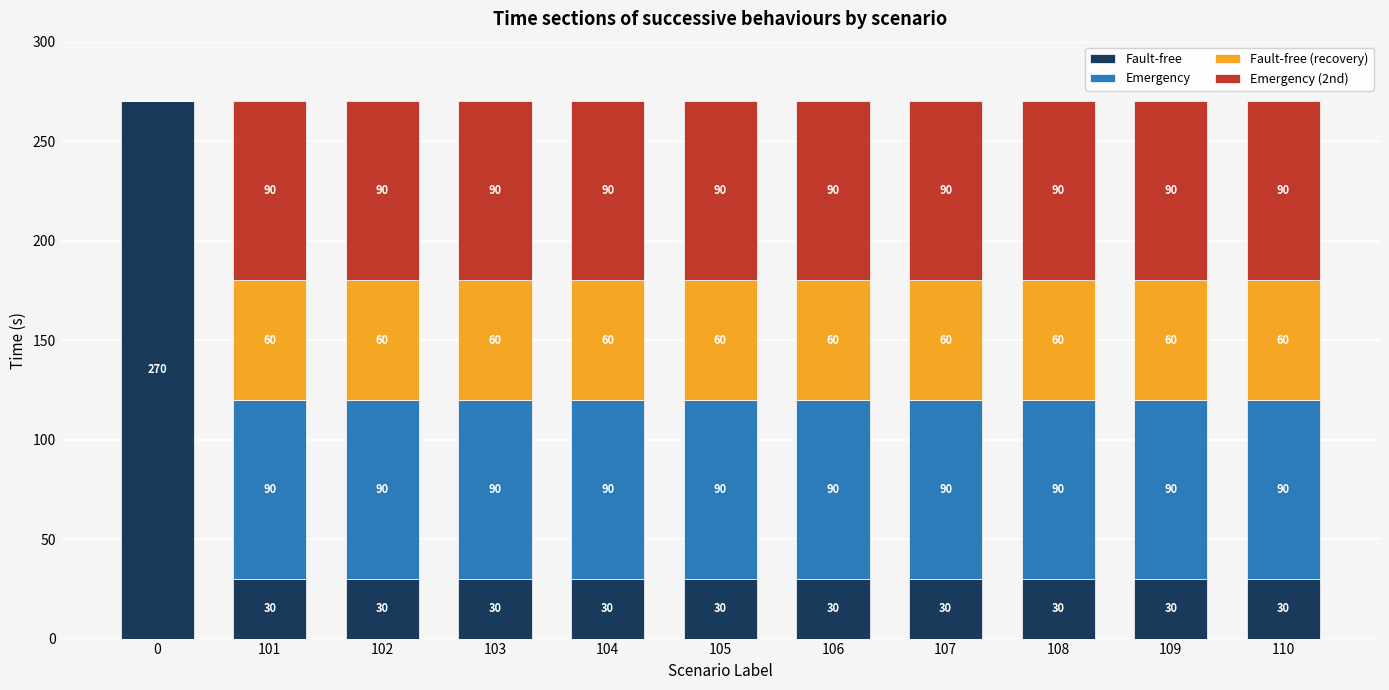

What is the maximum value for Fault-free?

270